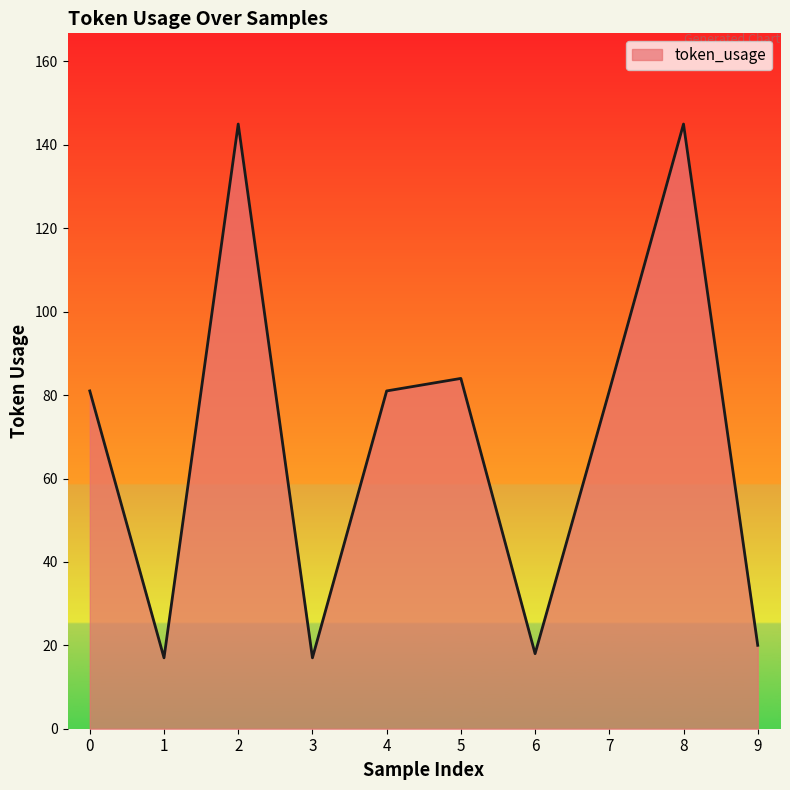

How many interior local peaks (higher than both neighbors) does the data have?

3